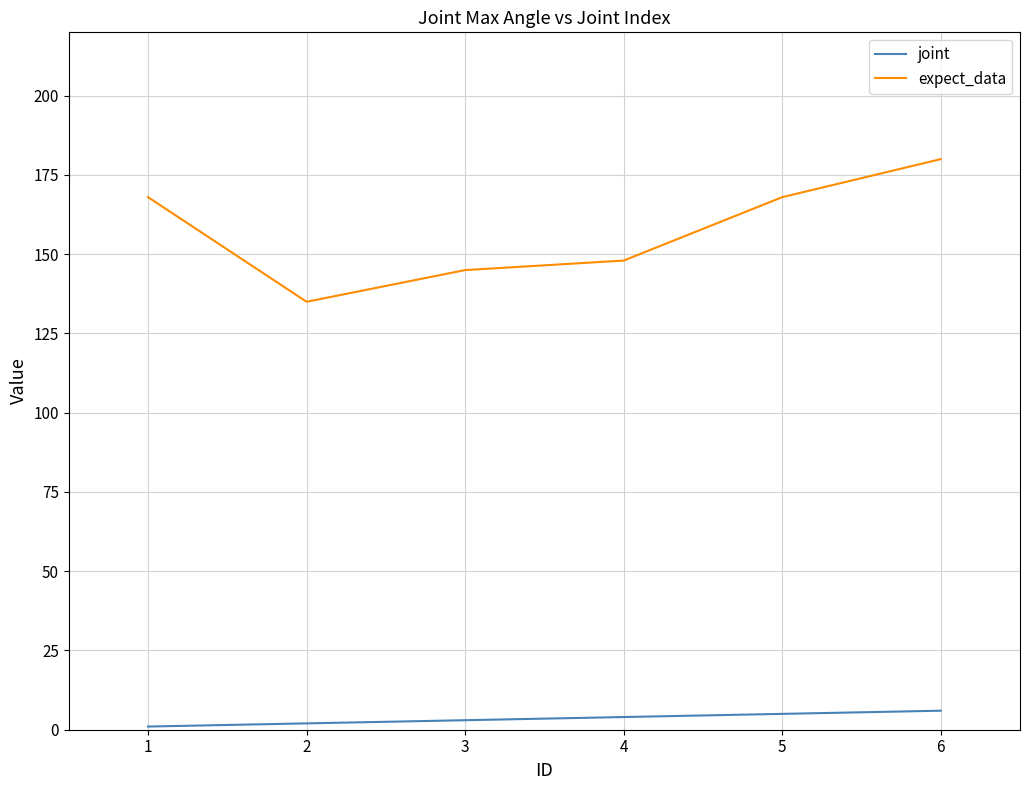

True or false: expect_data and joint cross at least once.

False